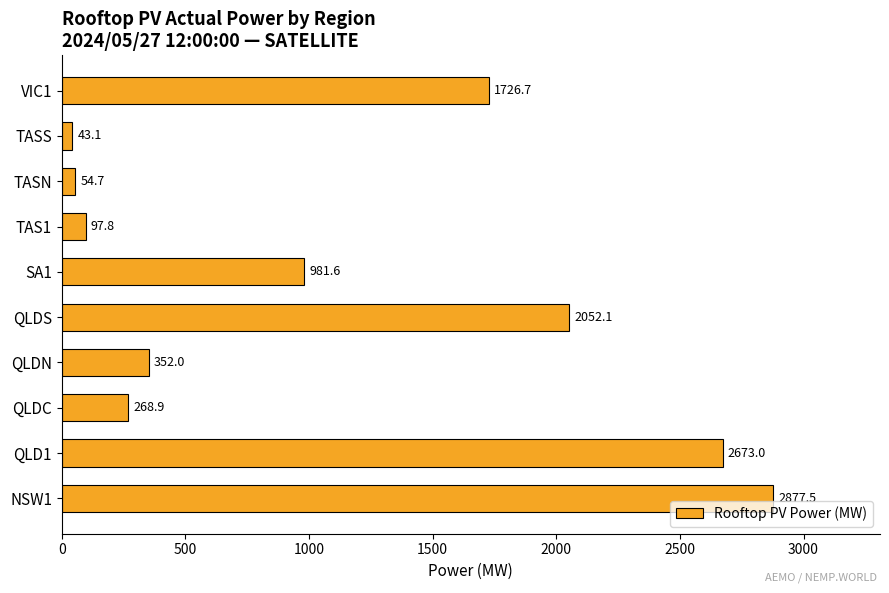

List the labels in order of value, largest first.

NSW1, QLD1, QLDS, VIC1, SA1, QLDN, QLDC, TAS1, TASN, TASS